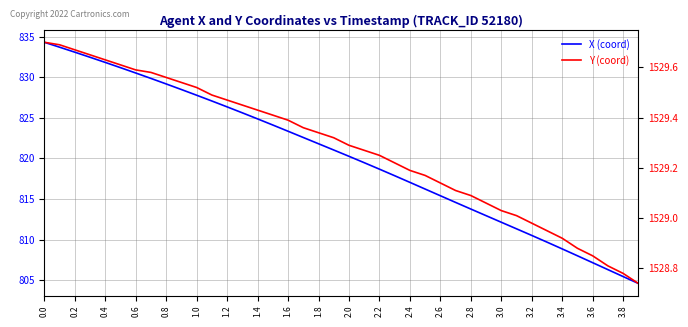

Which series changed the most between 2.2 and 31?

X